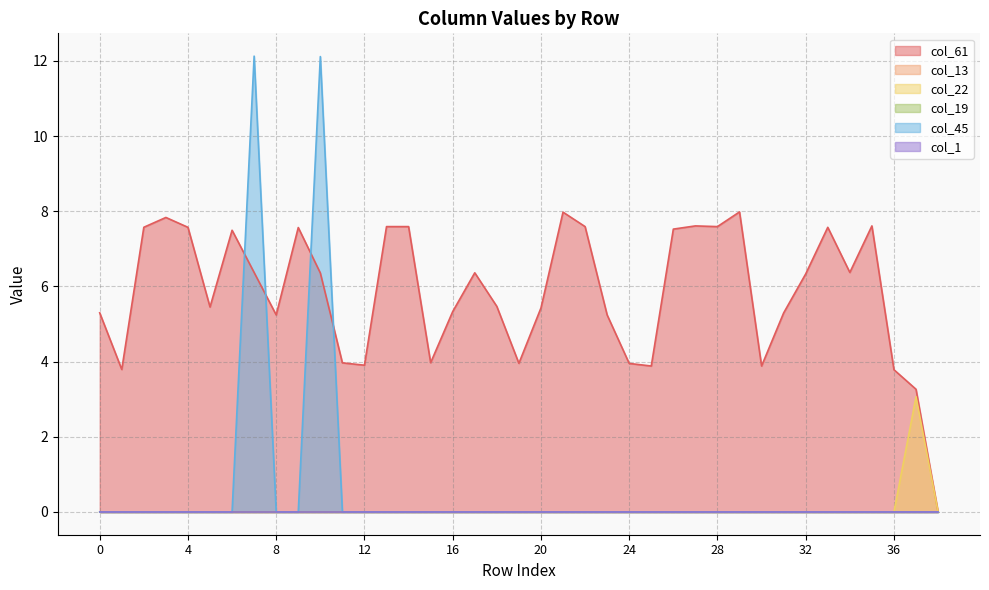

Which series has the largest total across all categories?

col_61